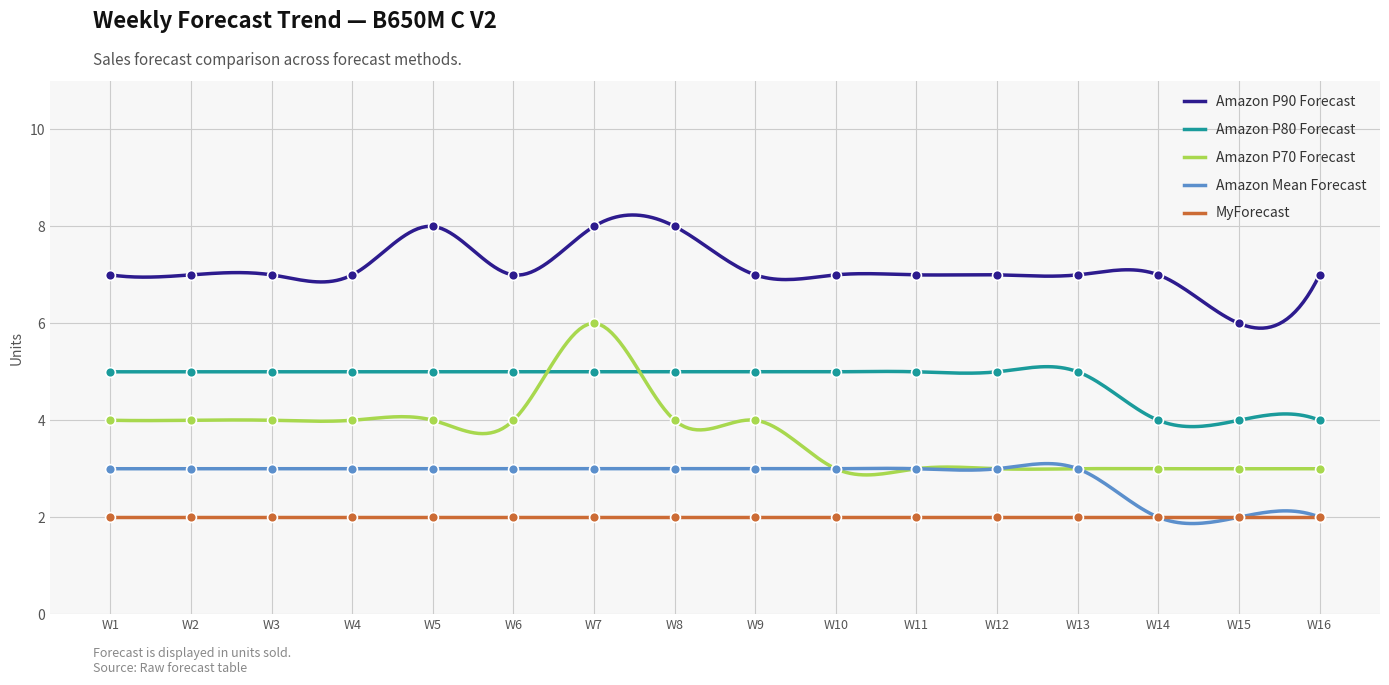

At which category is the sum across all series the highest?

W7